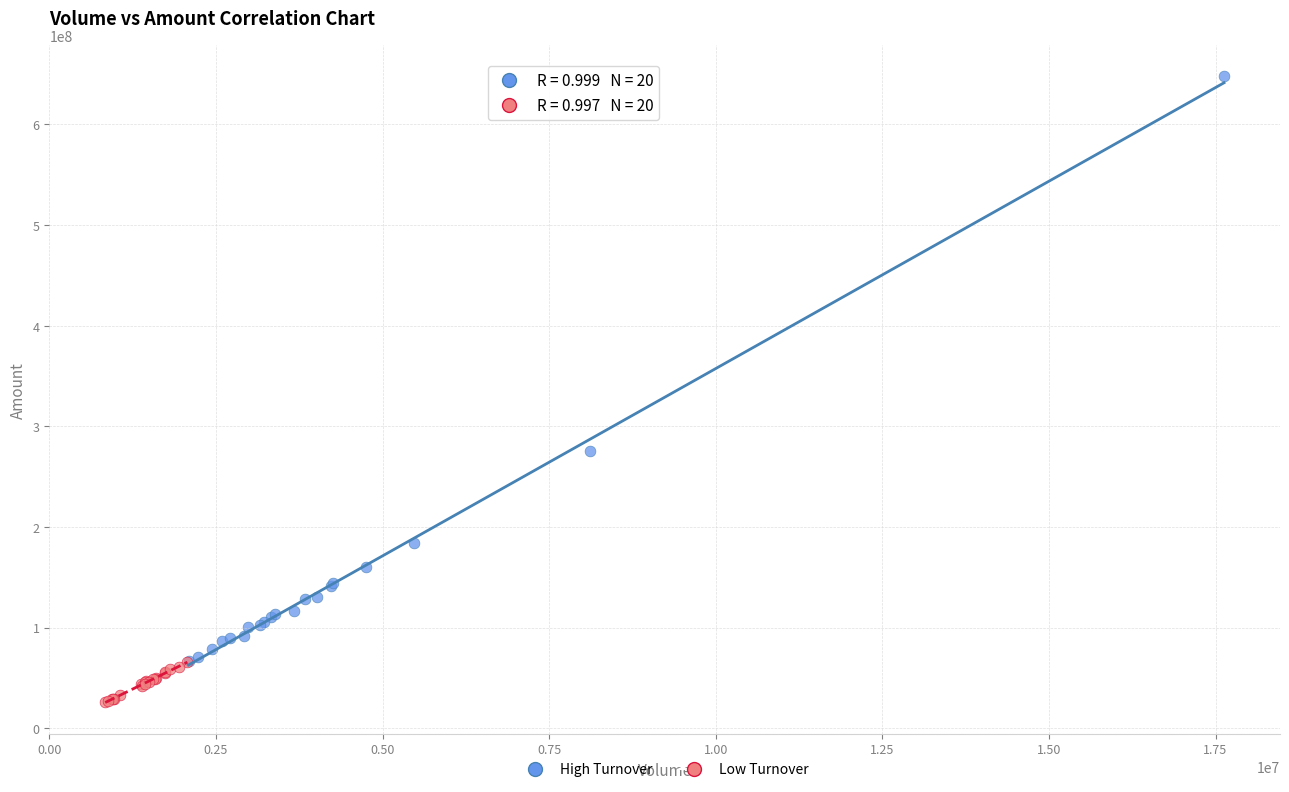

Which series reaches the maximum Y coordinate?

High Turnover